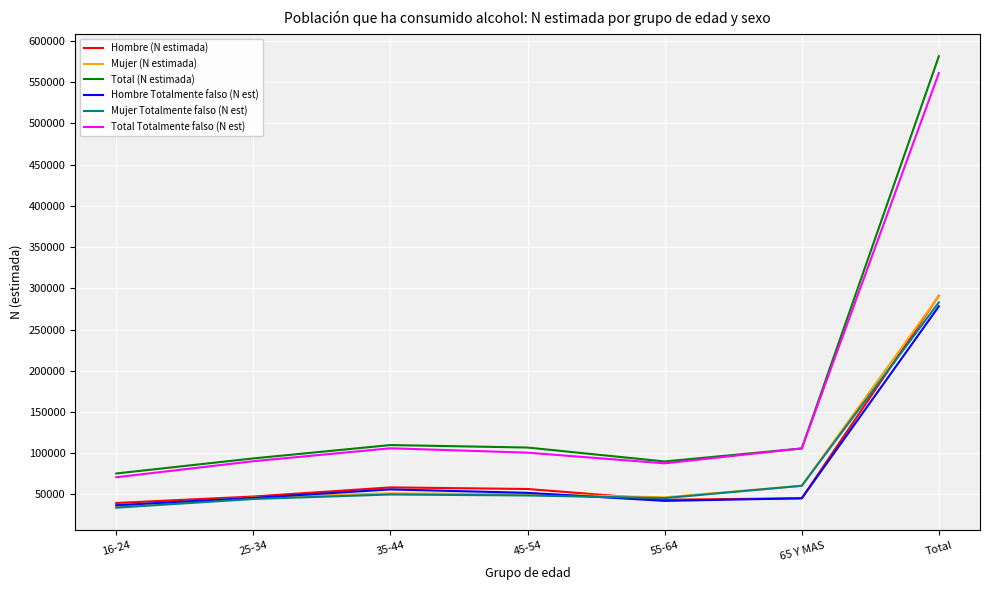

The value of Hombre (N estimada) at 16-24 is 59489. True or false?

False